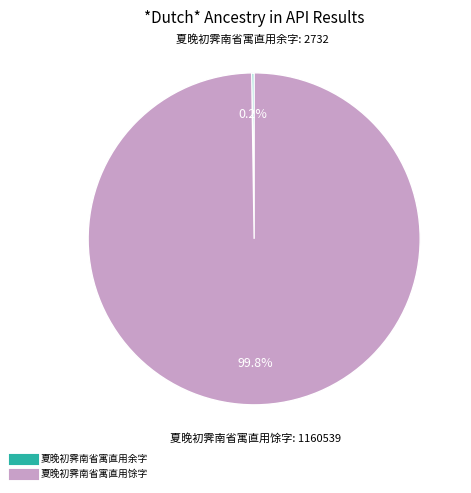

Is there a majority slice in this chart?

Yes